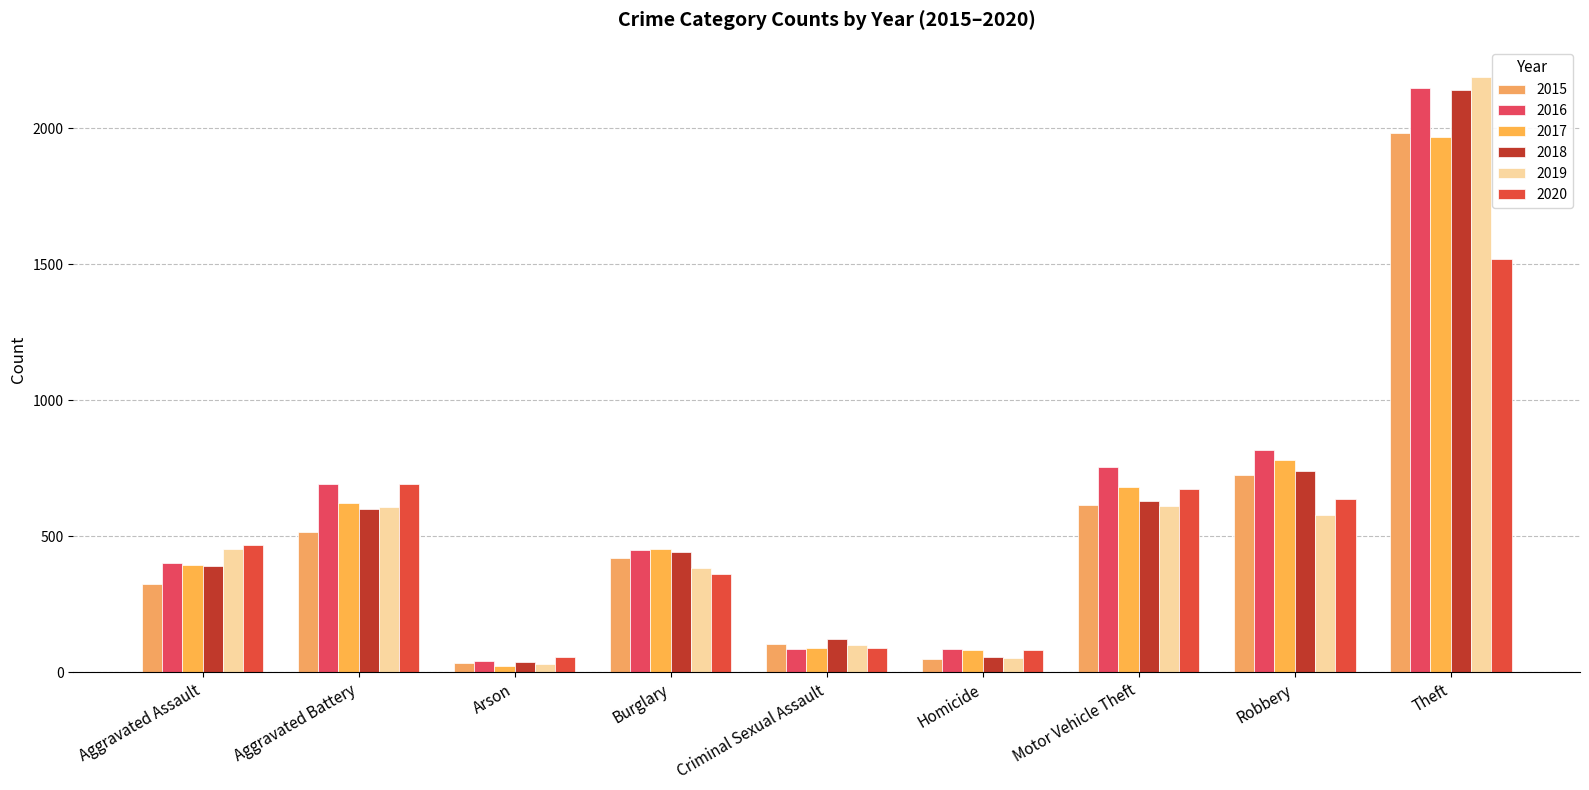

Is it true that 2016 equals 819 at Robbery?

True